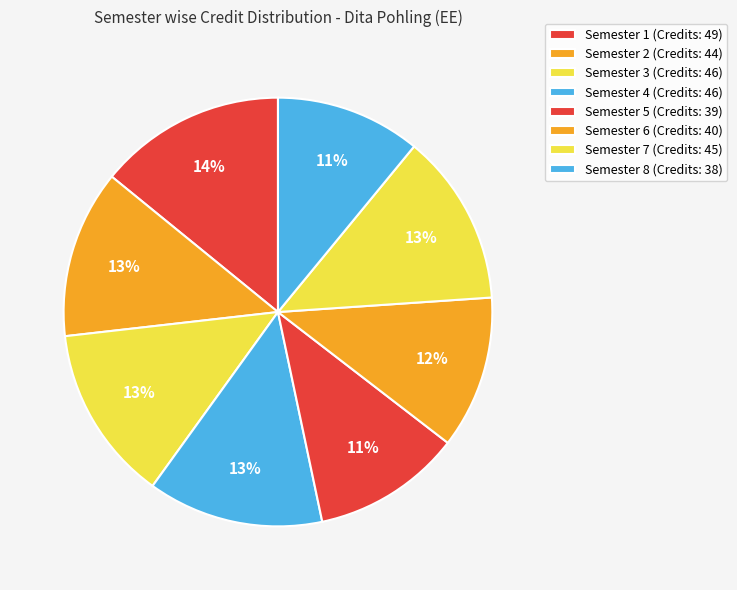

Which category has the smallest portion of the pie?

Semester 8